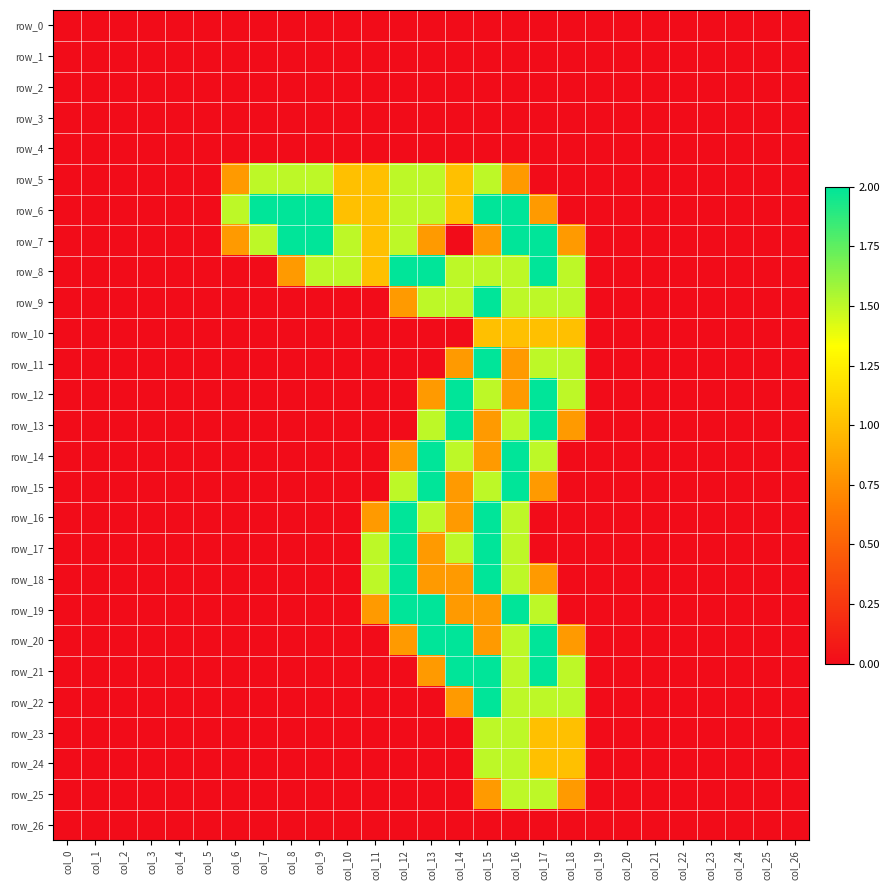

At which category is the sum across all series the highest?

col_16